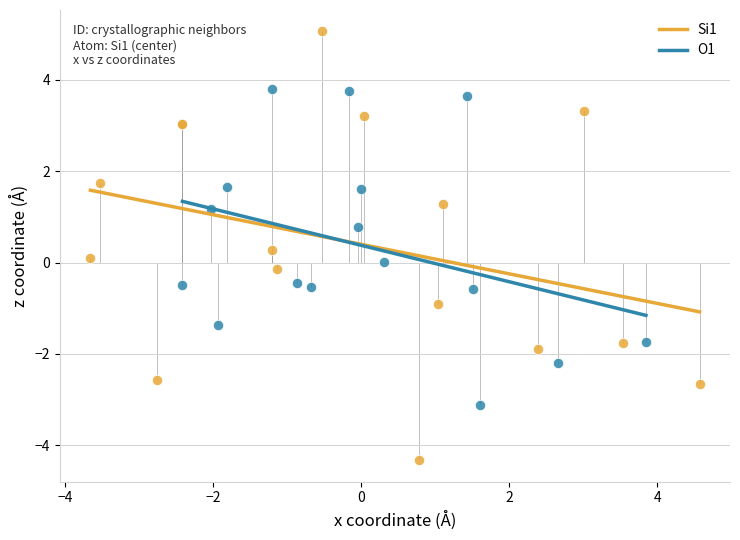

Which series has the widest spread of Y values?

Si1